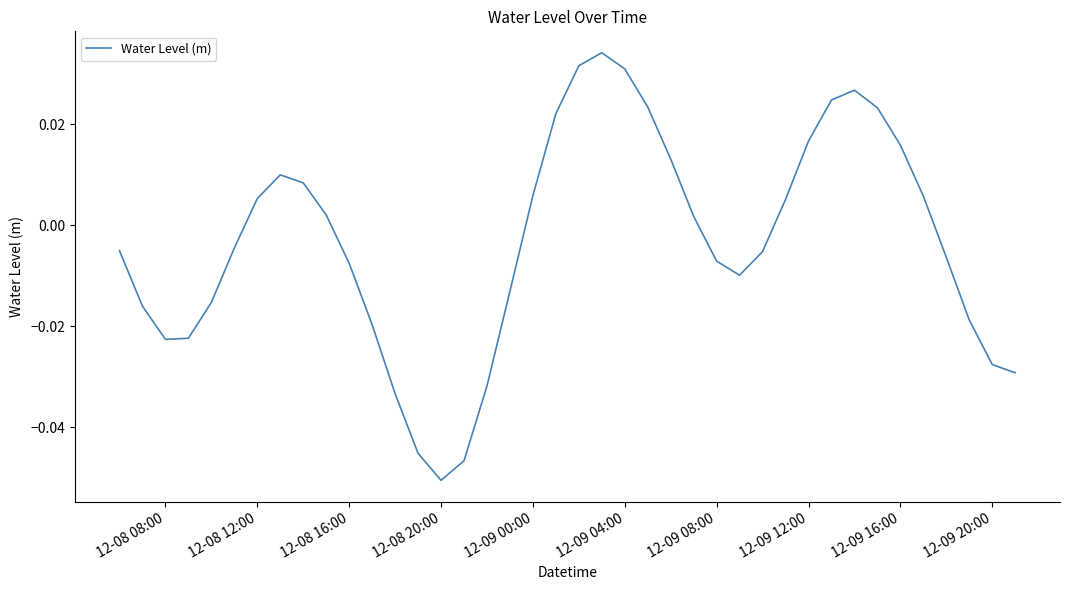

Where does the data first go above 0?

12-08 12:00